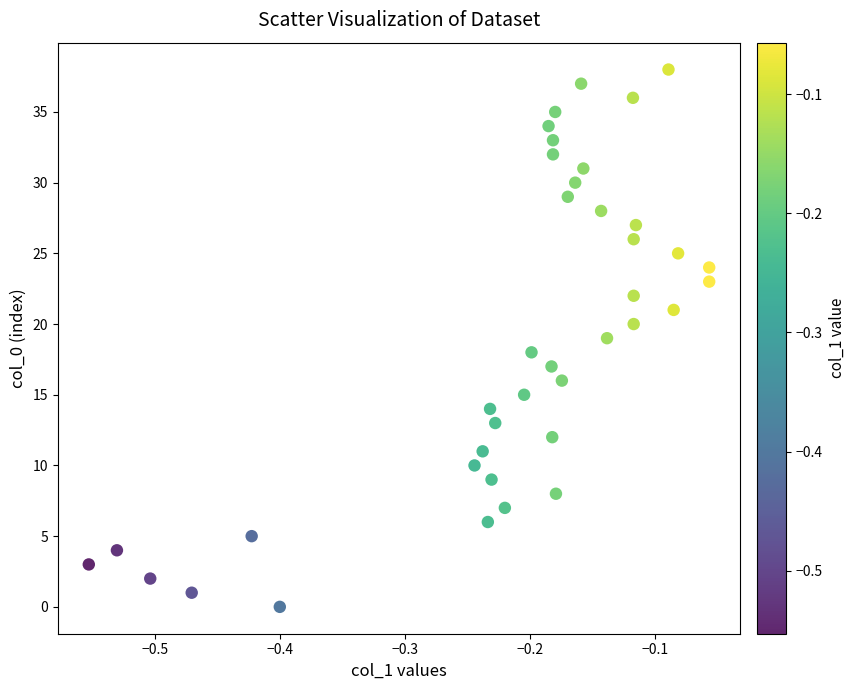

What is the range of Y values (max minus min)?

38